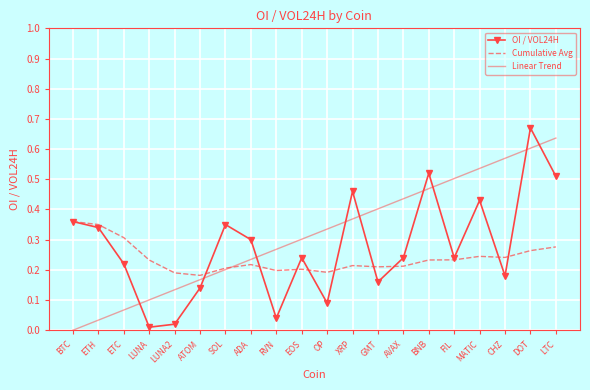

At which label is Linear Trend closest to 0?

BTC